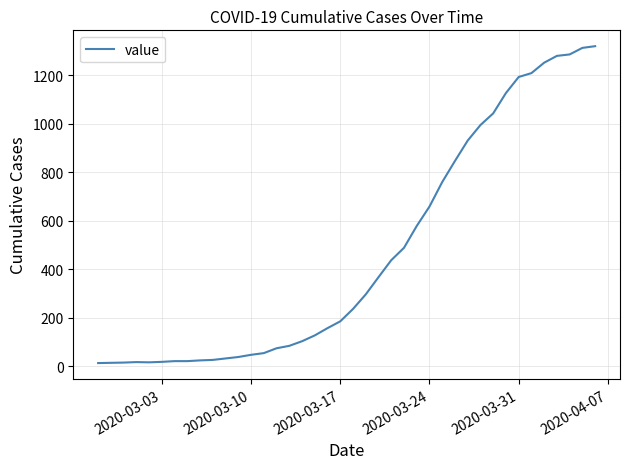

What is the maximum value shown in the chart?

1319